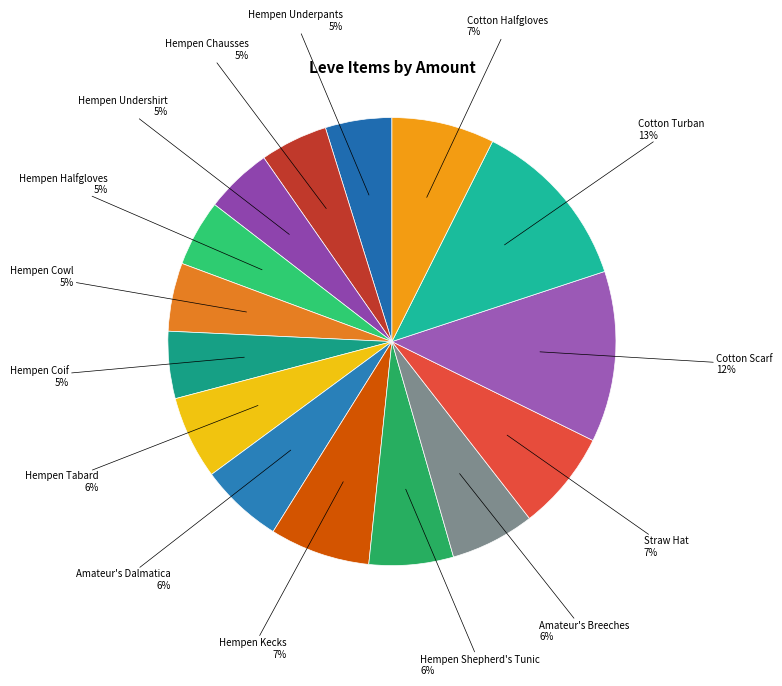

Between Amateur's Breeches and Hempen Undershirt, which is larger?

Amateur's Breeches